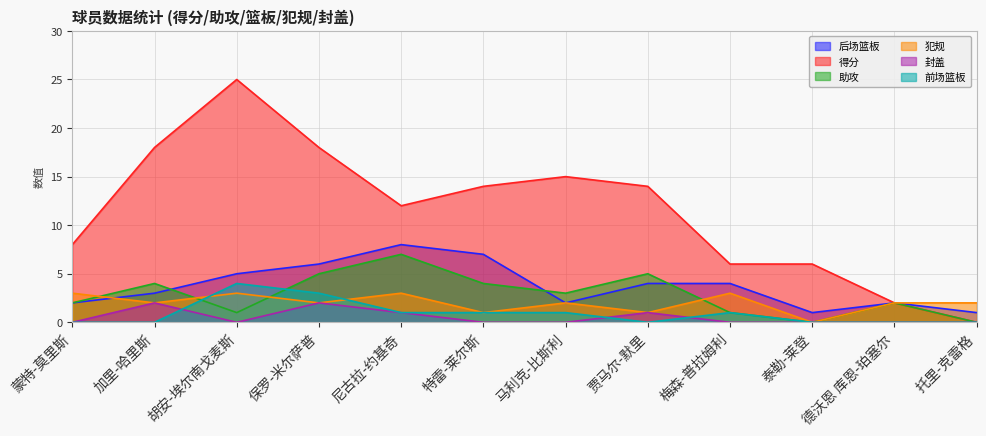

Where is the first local minimum for 后场篮板?

马利克-比斯利